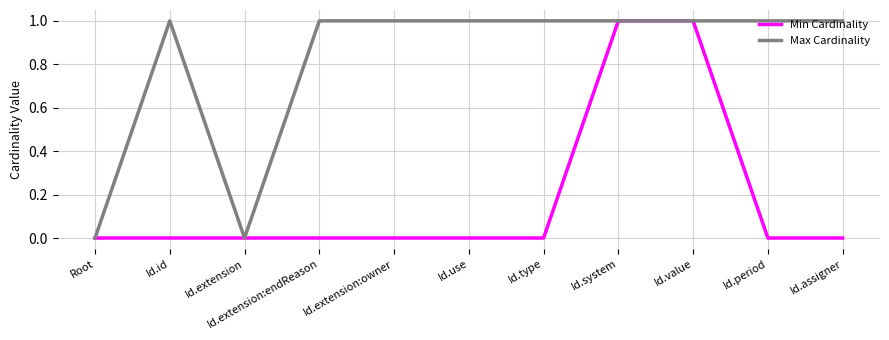

The value of Max Cardinality at Id.extension:owner is 0. True or false?

False